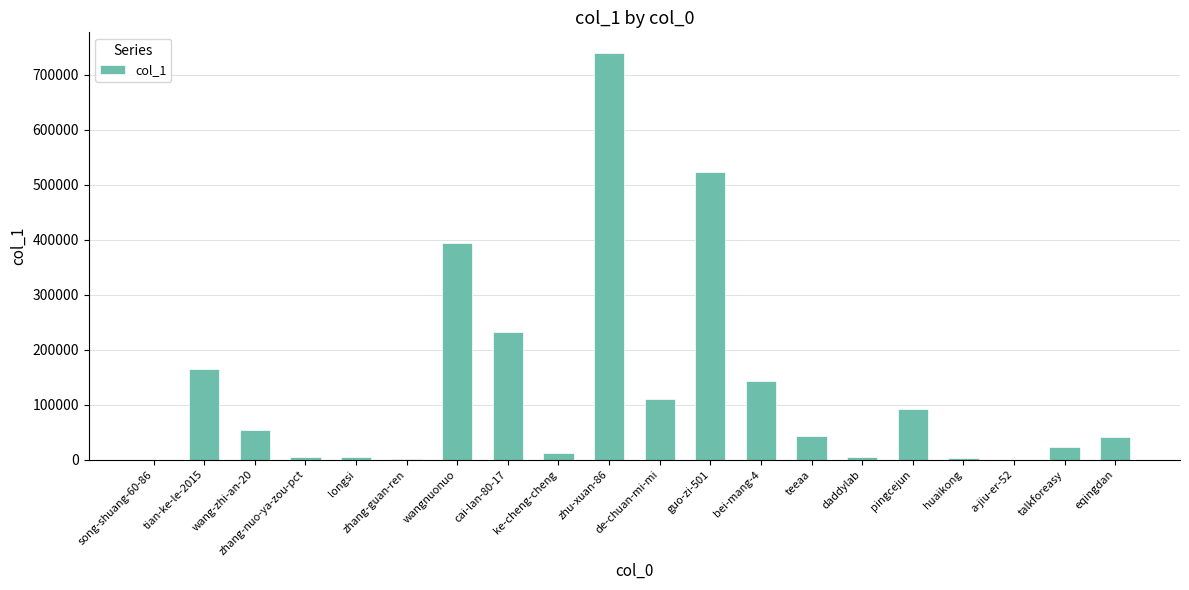

Which label corresponds to the largest value in the chart?

zhu-xuan-86